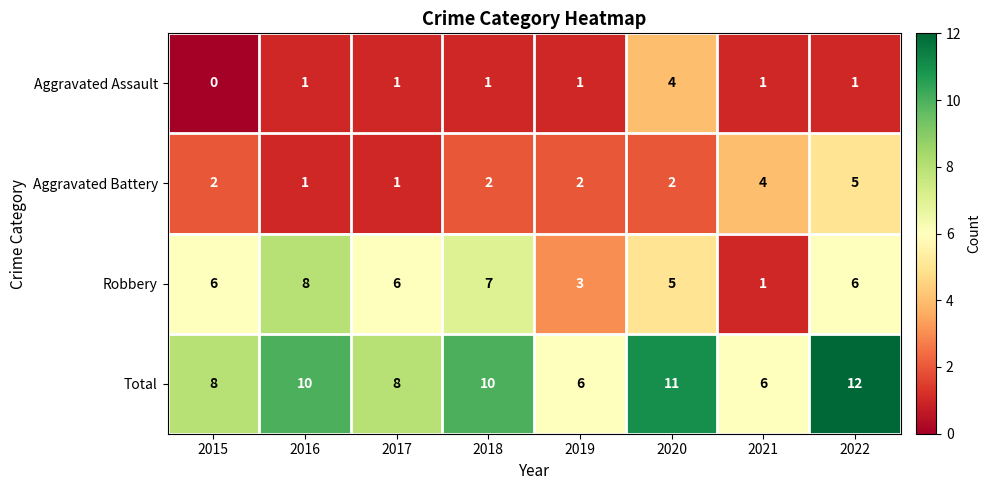

Is it true that Aggravated Assault equals 1 at 2022?

True